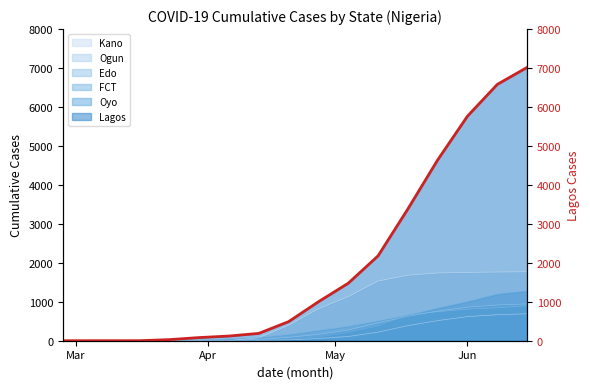

What is the maximum value shown in the chart?

7016